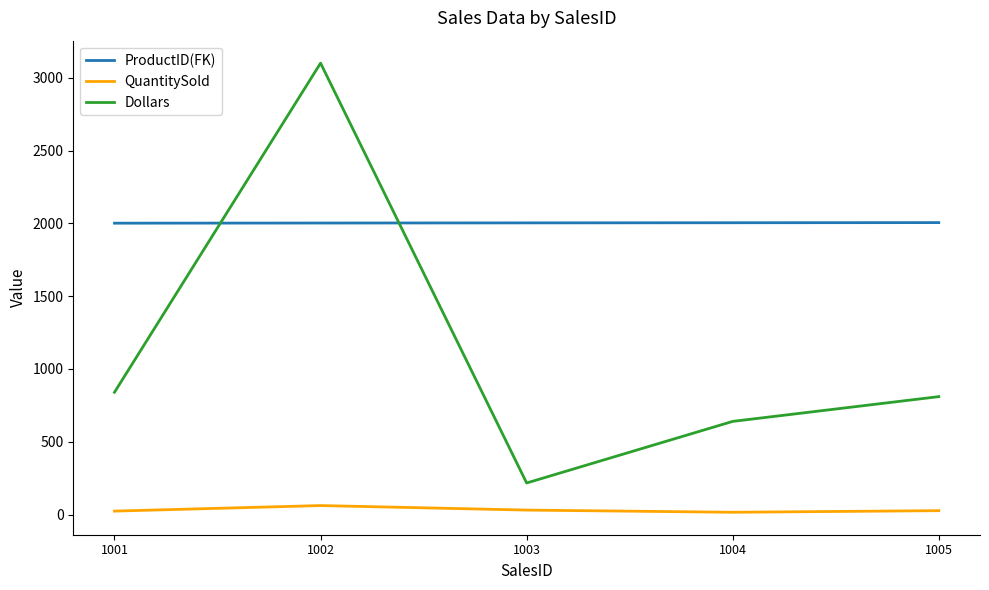

How many values in the ProductID(FK) series are below 2003?

2